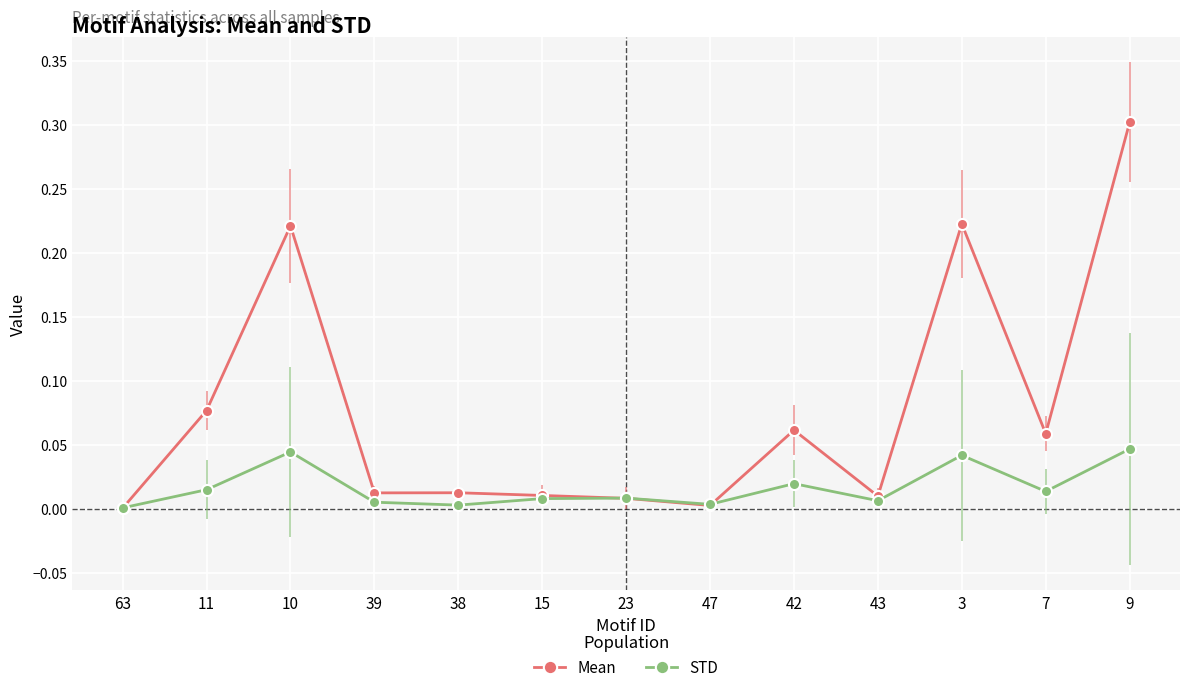

Between which two adjacent categories do Mean and STD first intersect?

63 and 11